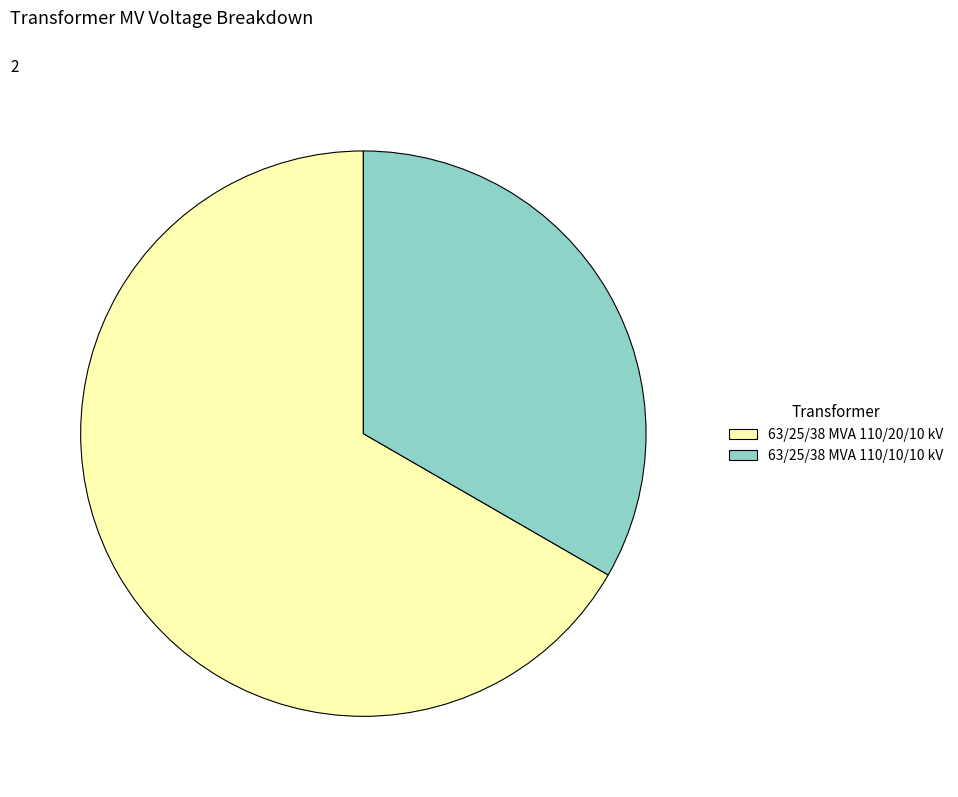

Is it true that 63/25/38 MVA 110/20/10 kV is 54% of the pie?

False